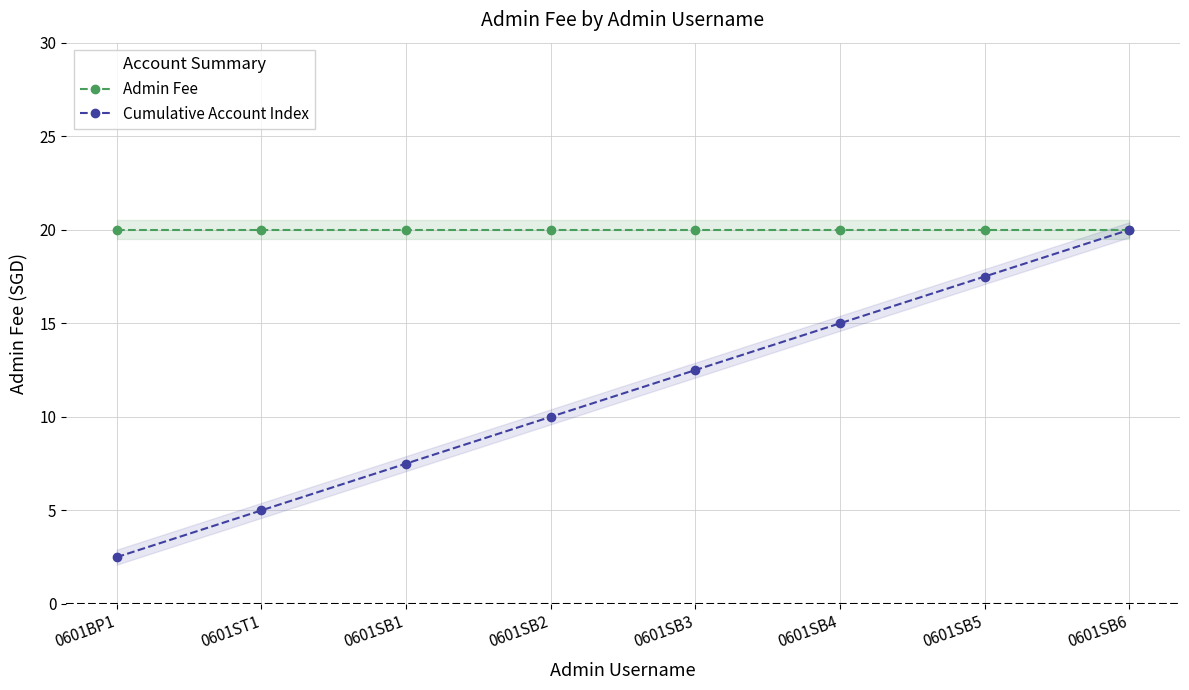

True or false: Admin Fee and Cumulative Account Index cross at least once.

False